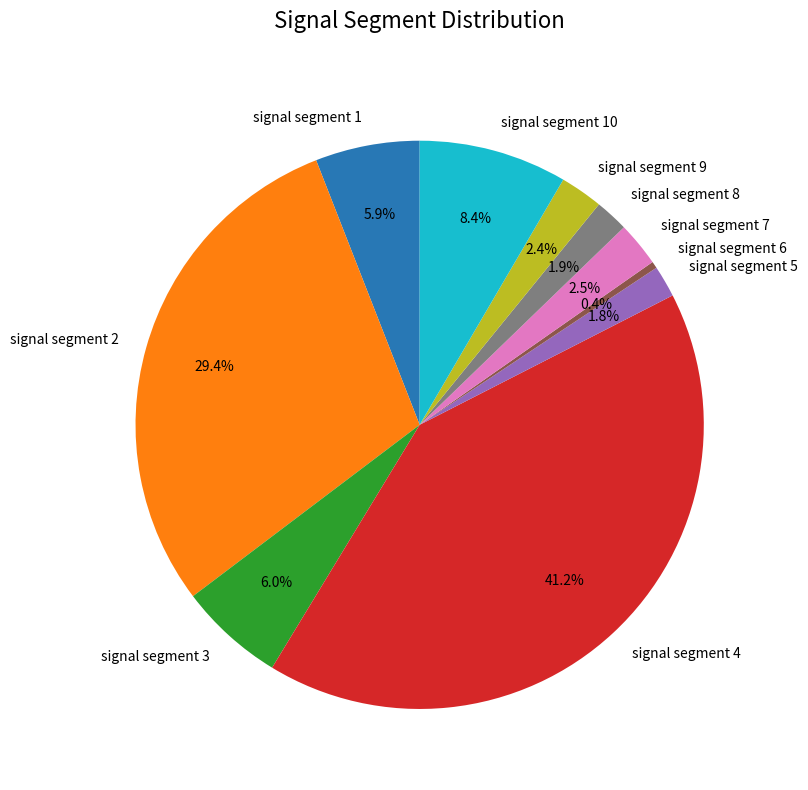

True or false: signal segment 6 accounts for 9% of the total.

False